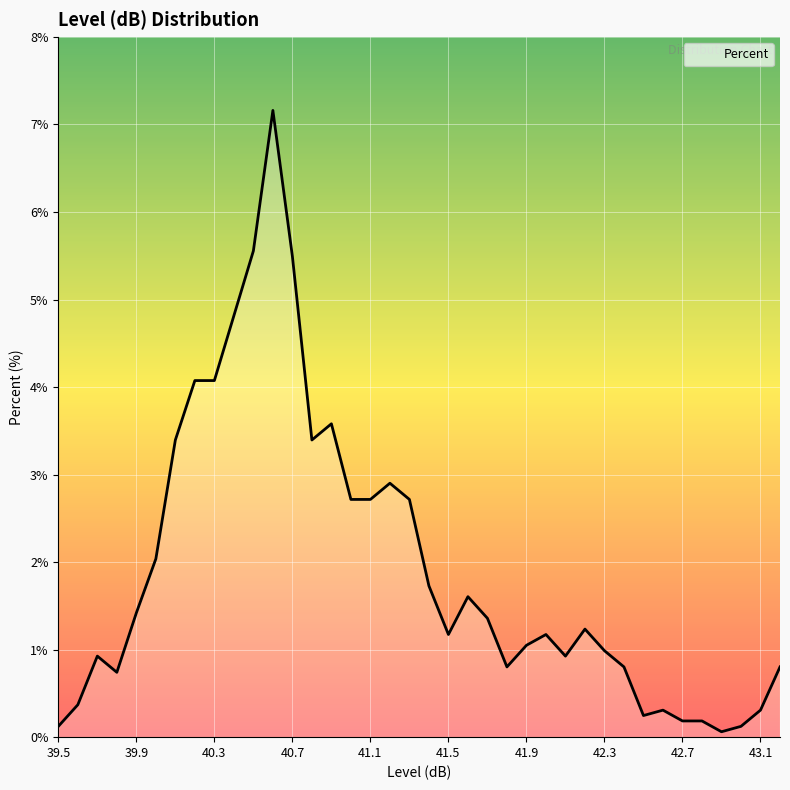

What is the maximum value shown in the chart?

7.2